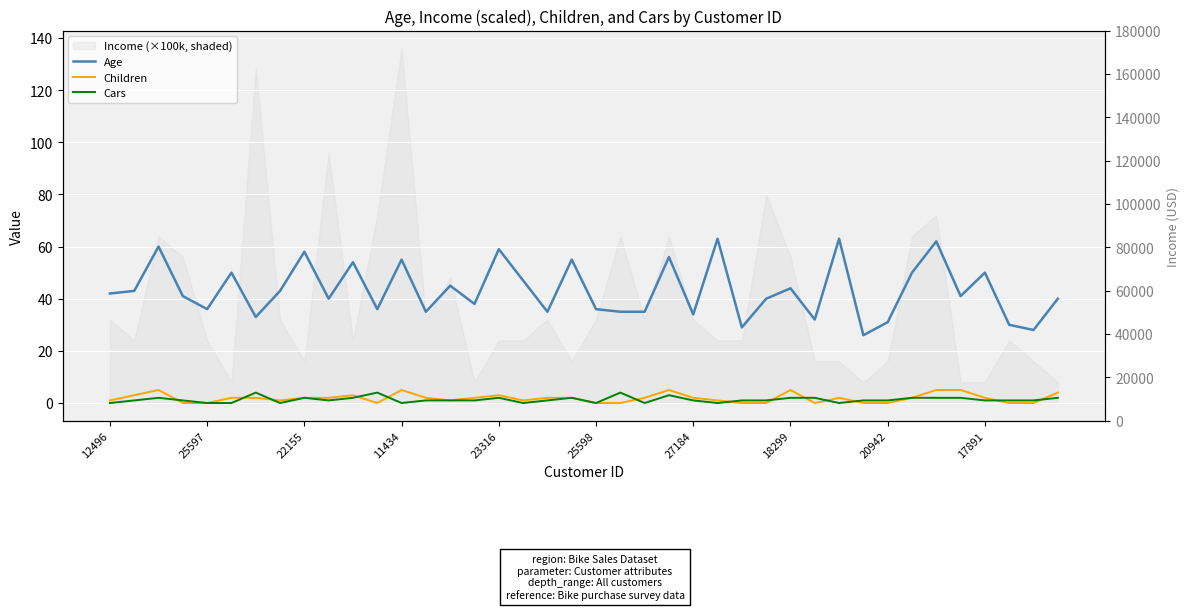

How many times do Cars and Children cross each other?

13